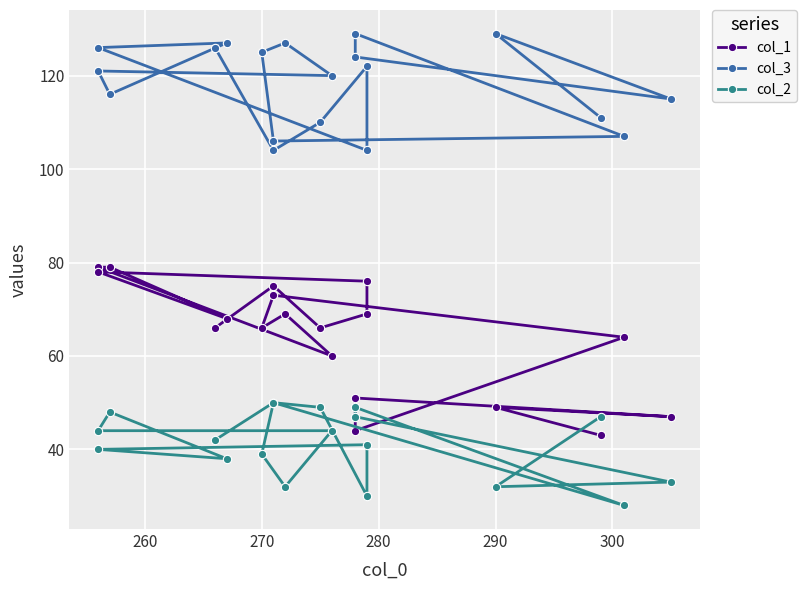

How many lines are shown in the chart?

3